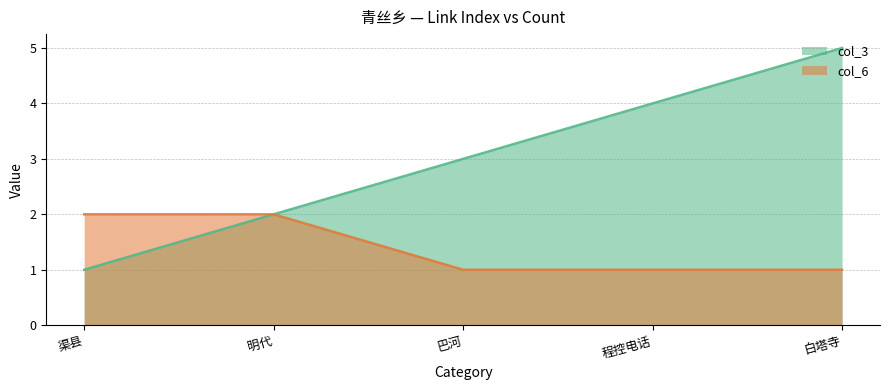

List the series in order of their peak value, lowest first.

col_6, col_3